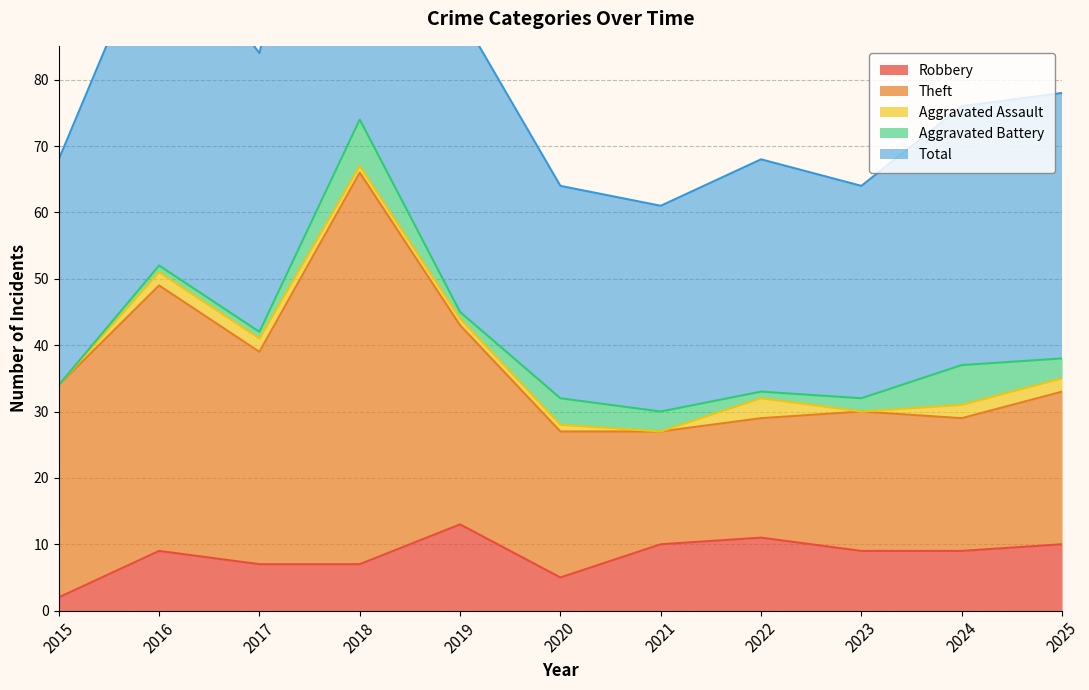

True or false: Robbery has a value of 11 at 2022.

True